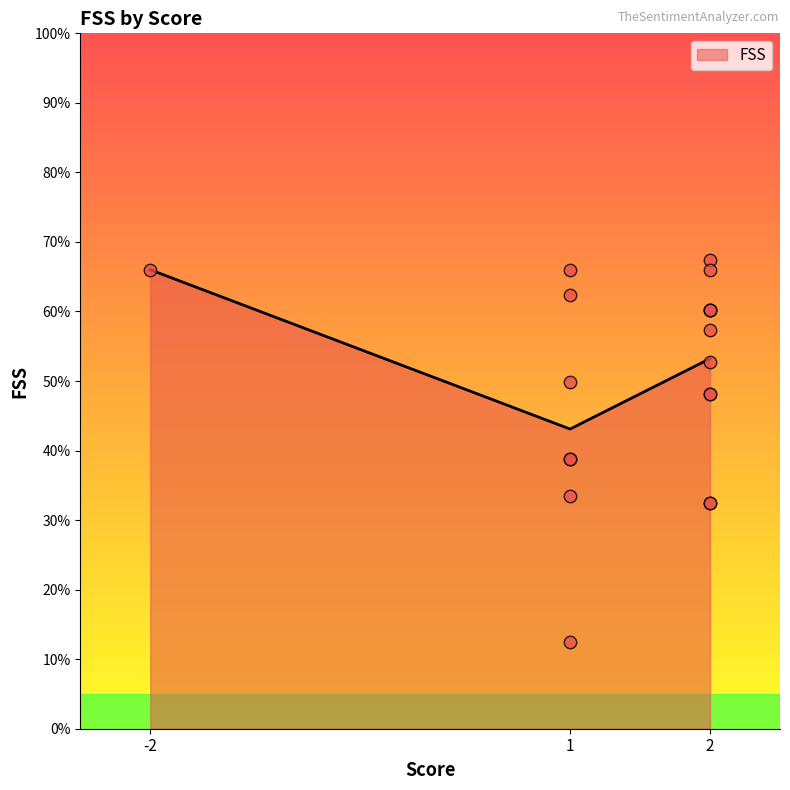

What is the ratio of the value at 2 to the value at -2?

1.0